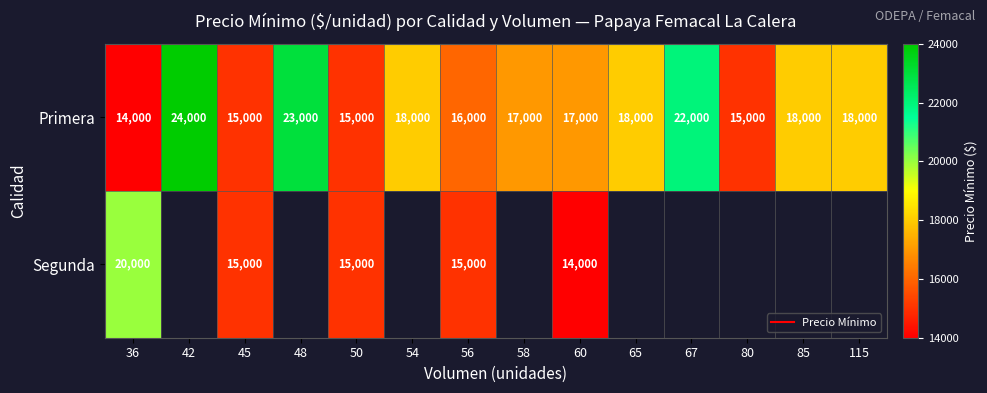

Rank the series at 50 from highest to lowest value.

Primera, Segunda